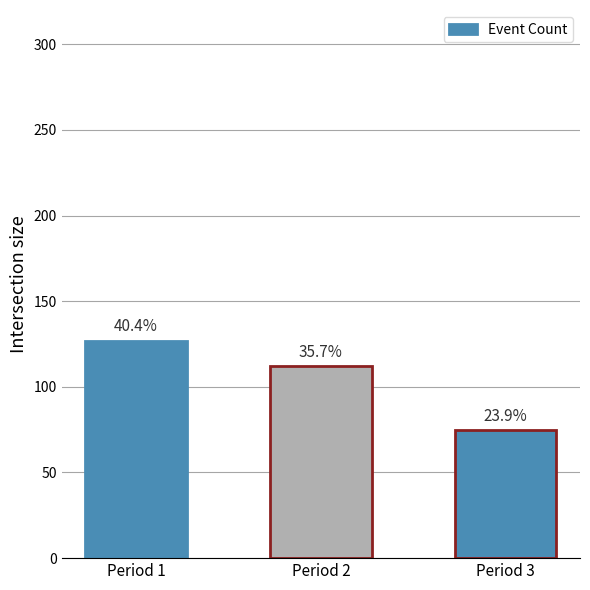

What is the difference between the maximum and minimum values?

52